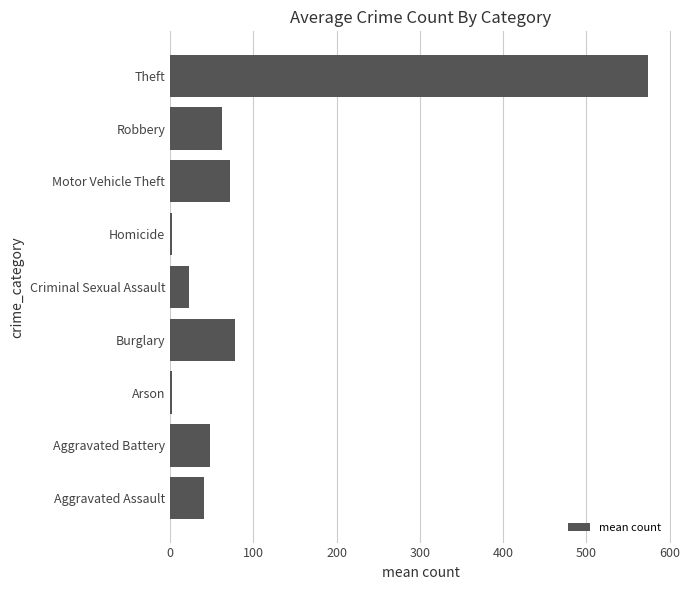

What is the minimum value shown in the chart?

2.7